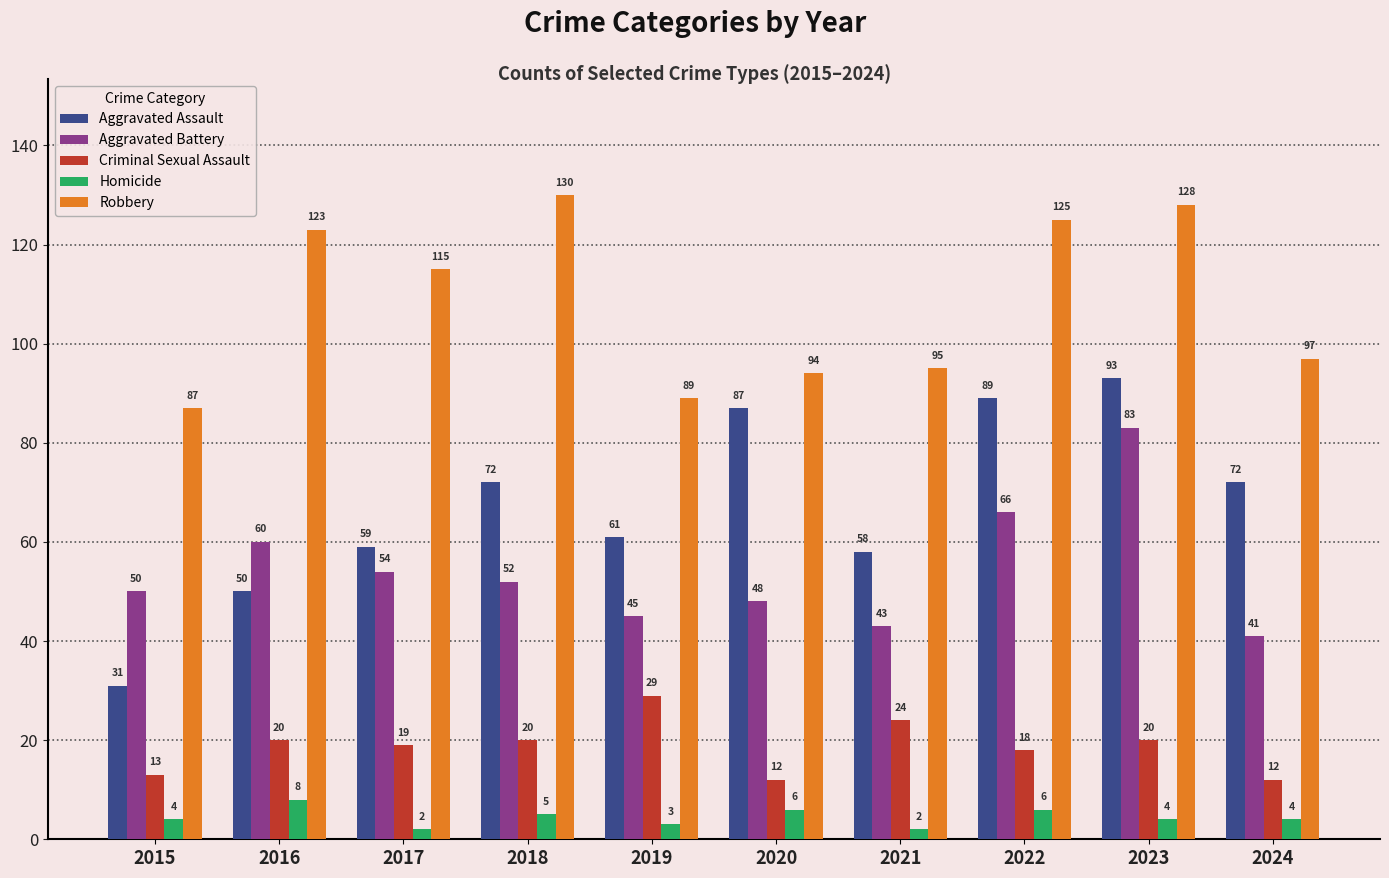

Which series has the largest total across all categories?

Robbery